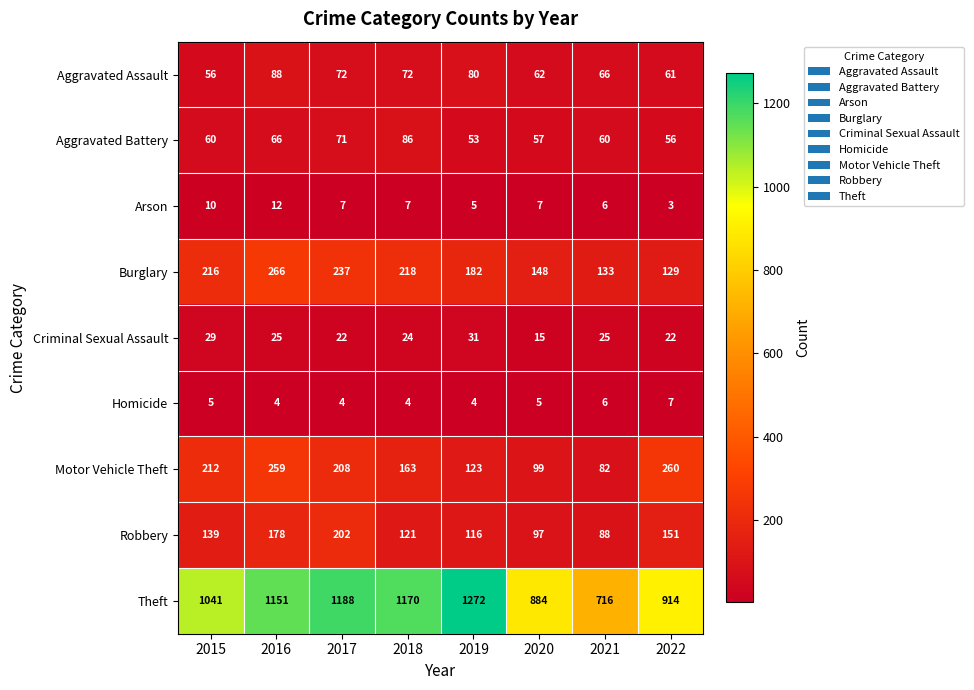

Which series has the widest spread of values?

Theft